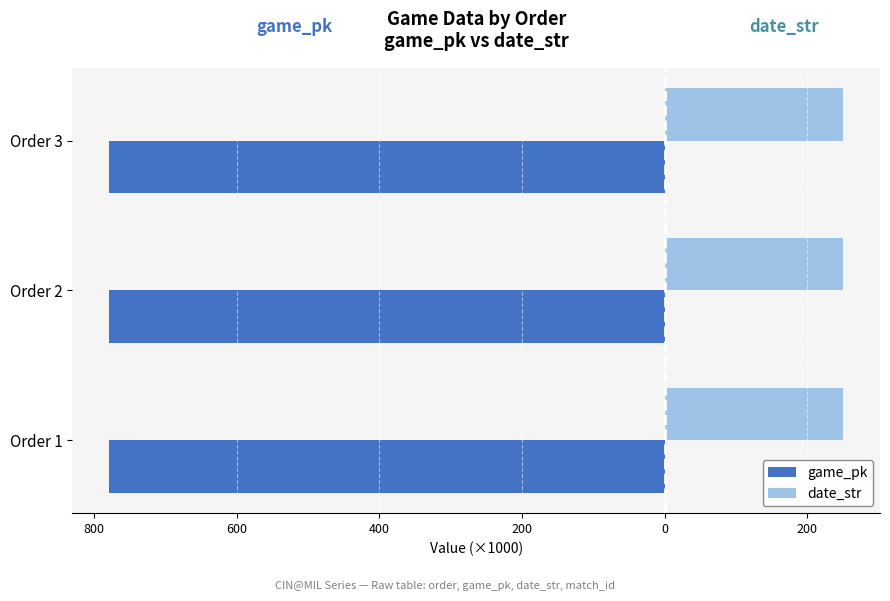

What are all the series names shown in the legend?

game_pk, date_str